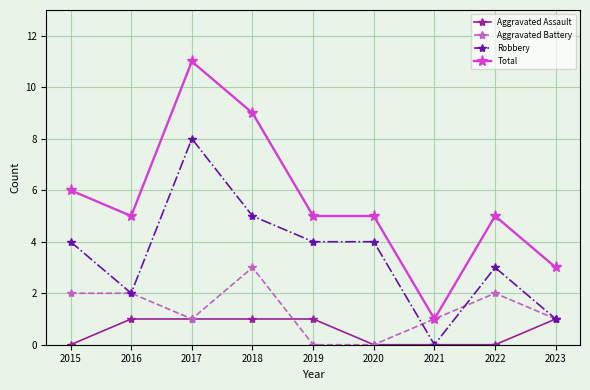

Reading left to right, transcribe all the data shown in this chart.

Aggravated Assault: 2015=0	2016=1	2017=1	2018=1	2019=1	2020=0	2021=0	2022=0	2023=1
Aggravated Battery: 2015=2	2016=2	2017=1	2018=3	2019=0	2020=0	2021=1	2022=2	2023=1
Robbery: 2015=4	2016=2	2017=8	2018=5	2019=4	2020=4	2021=0	2022=3	2023=1
Total: 2015=6	2016=5	2017=11	2018=9	2019=5	2020=5	2021=1	2022=5	2023=3